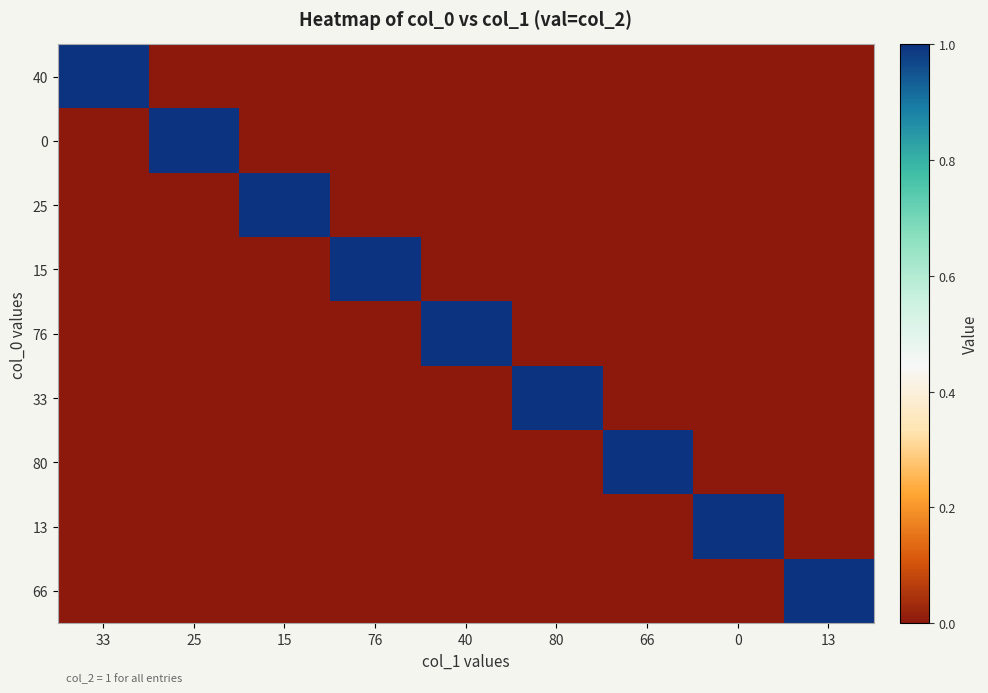

Reading left to right, transcribe all the data shown in this chart.

40: 33=1	25=0	15=0	76=0	40=0	80=0	66=0	0=0	13=0
0: 33=0	25=1	15=0	76=0	40=0	80=0	66=0	0=0	13=0
25: 33=0	25=0	15=1	76=0	40=0	80=0	66=0	0=0	13=0
15: 33=0	25=0	15=0	76=1	40=0	80=0	66=0	0=0	13=0
76: 33=0	25=0	15=0	76=0	40=1	80=0	66=0	0=0	13=0
33: 33=0	25=0	15=0	76=0	40=0	80=1	66=0	0=0	13=0
80: 33=0	25=0	15=0	76=0	40=0	80=0	66=1	0=0	13=0
13: 33=0	25=0	15=0	76=0	40=0	80=0	66=0	0=1	13=0
66: 33=0	25=0	15=0	76=0	40=0	80=0	66=0	0=0	13=1